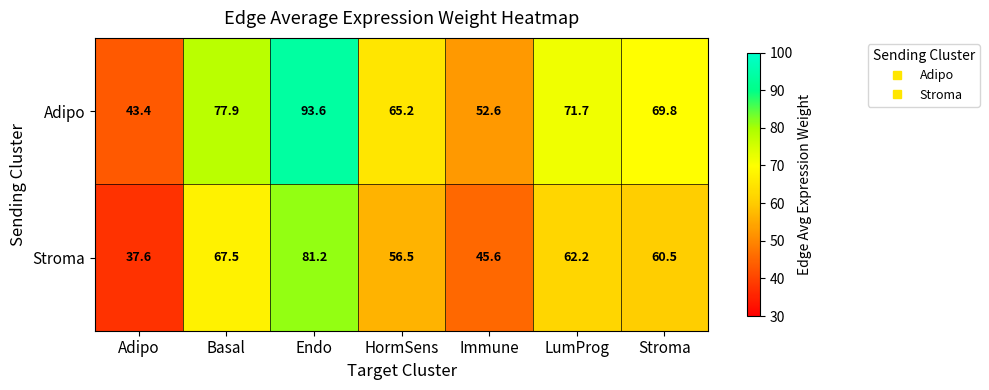

What is the sum of all Adipo values?

474.2